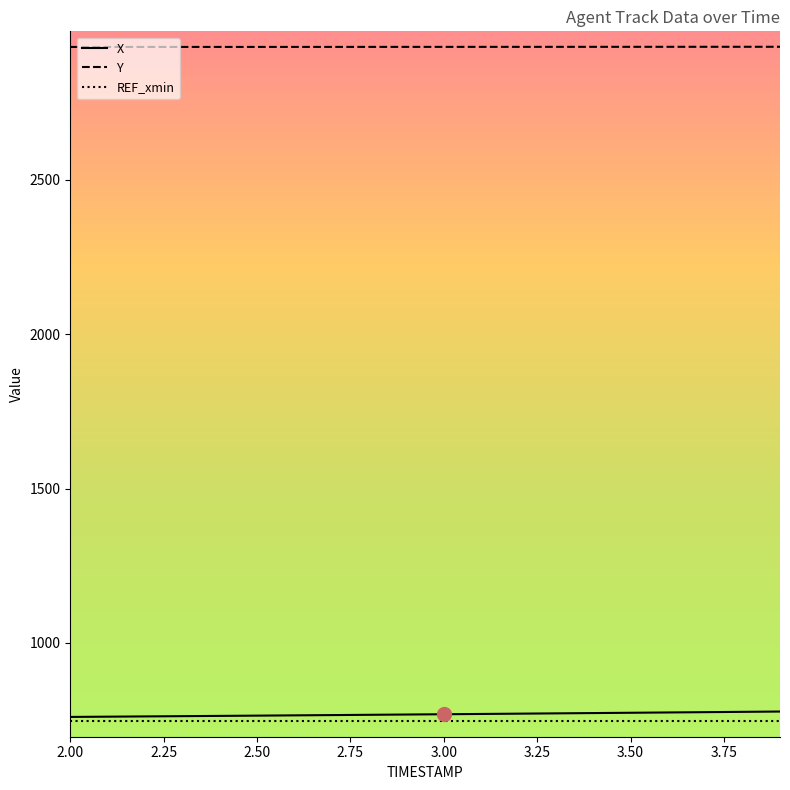

What is the maximum value for X?

778.0